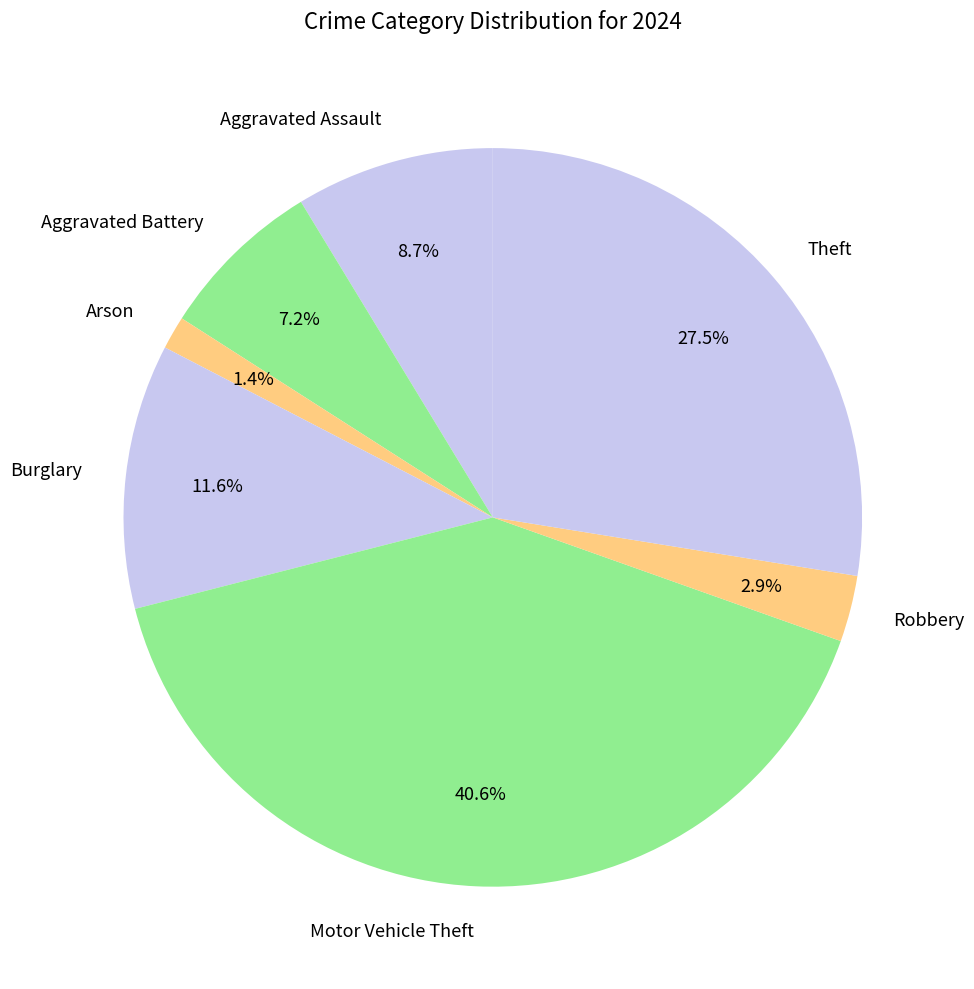

To the nearest percent, what portion does Arson represent?

1%